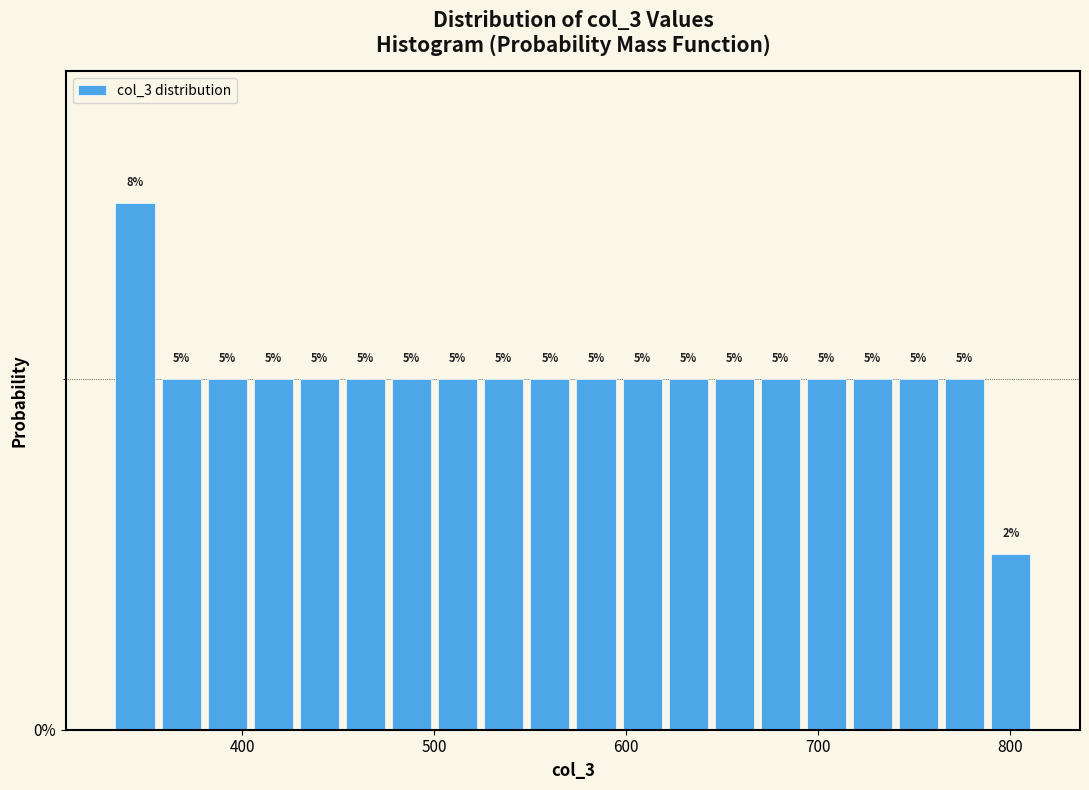

Read against the x-axis, roughly where is the centre of the tallest bar?

340